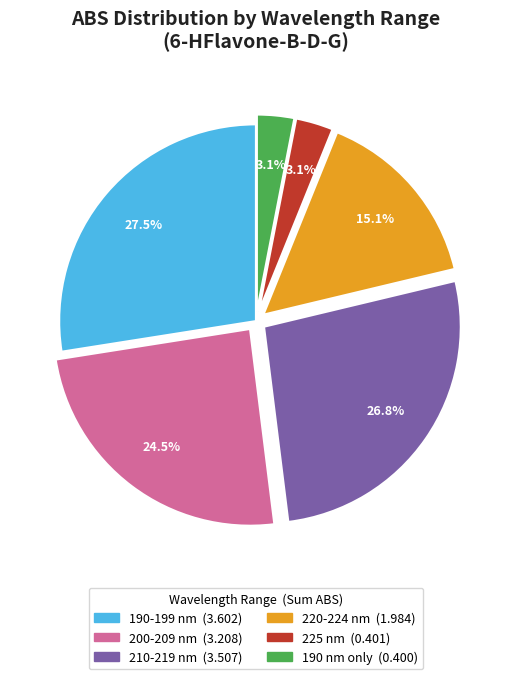

Does any single category account for the majority?

No